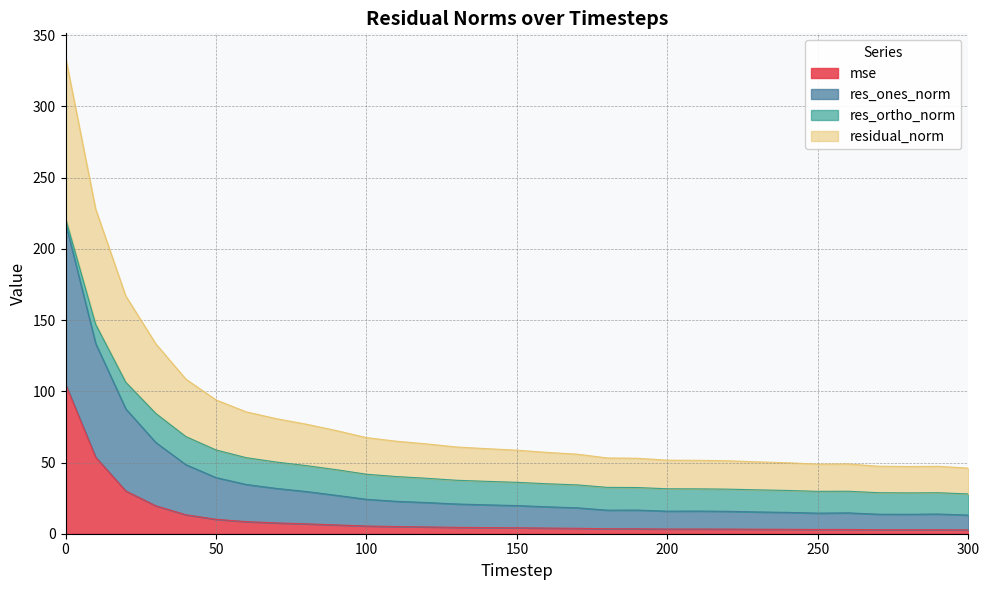

Does the chart have visible grid lines?

Yes